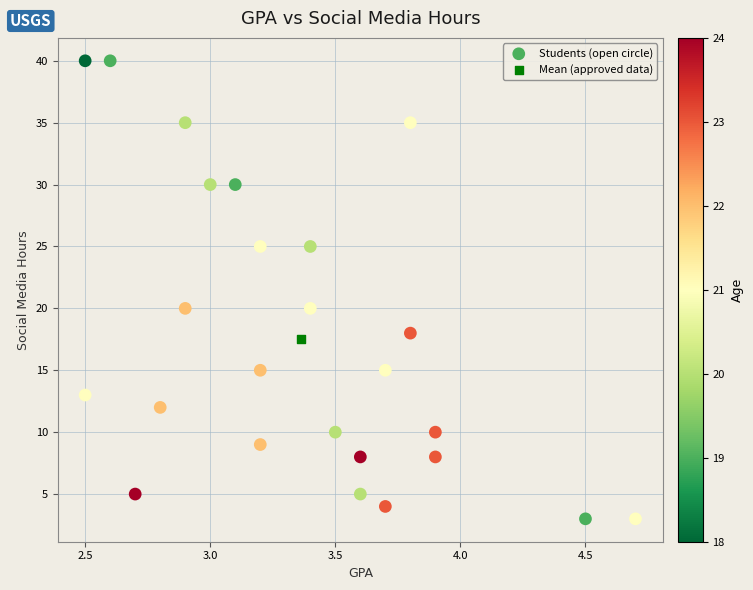

What are all the series names shown in the legend?

Students (open circle), Mean (approved data)